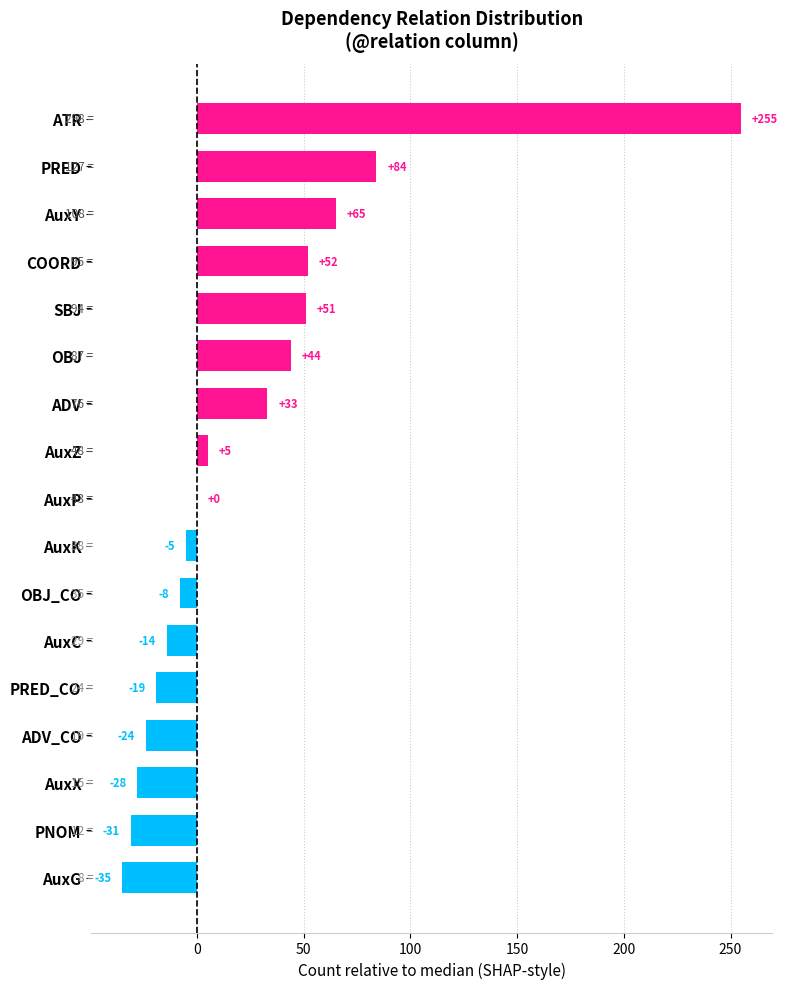

What is the sum of the values at PRED and ADV?

117